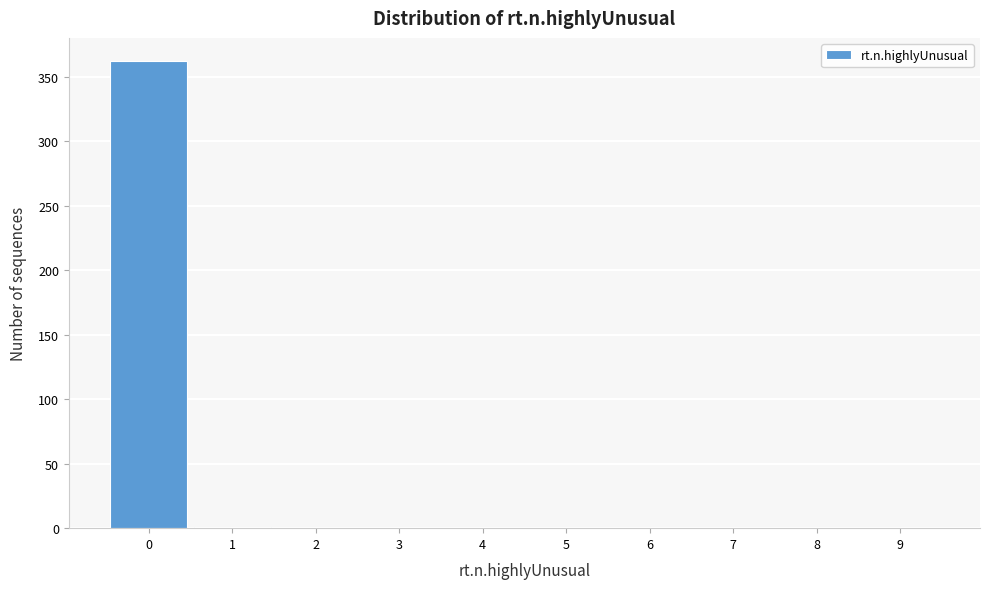

What is the sum of all values?

363